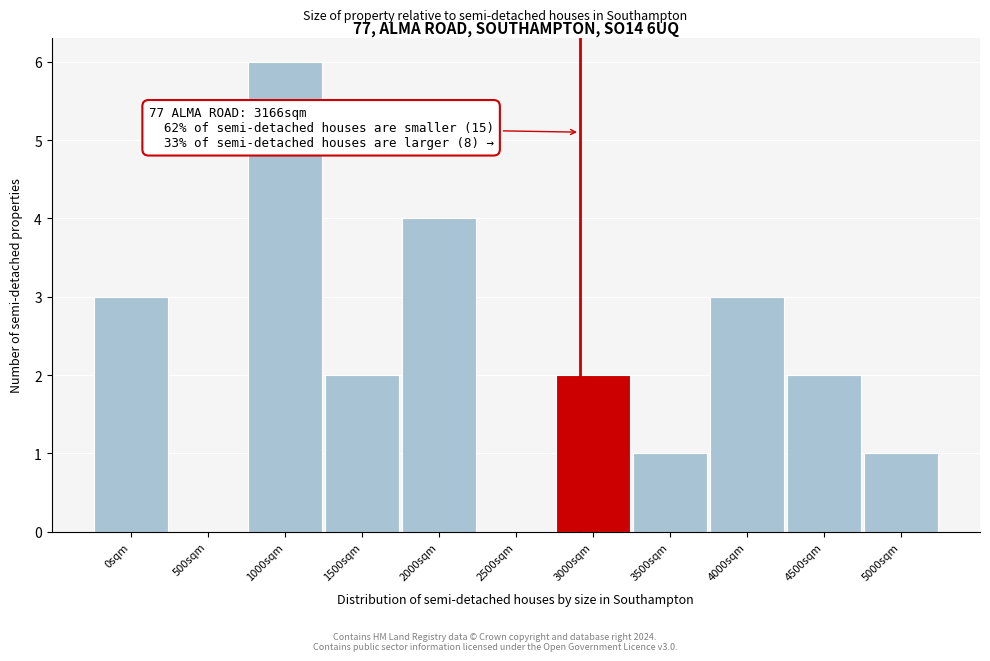

Reading left to right, transcribe all the data shown in this chart.

0sqm=3	500sqm=0	1000sqm=6	1500sqm=2	2000sqm=4	2500sqm=0	3000sqm=2	3500sqm=1	4000sqm=3	4500sqm=2	5000sqm=1